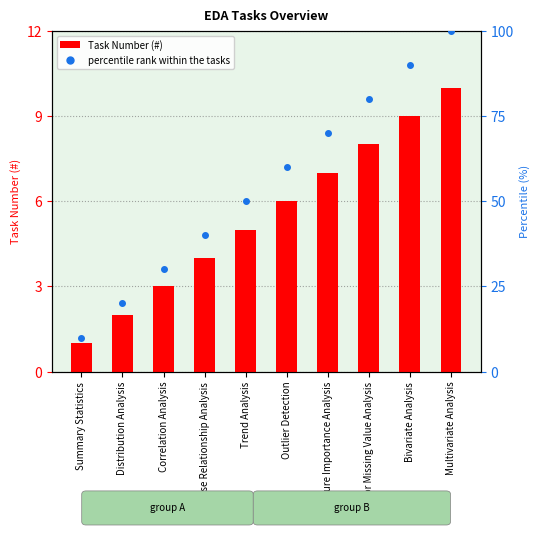

How many percentile rank within the tasks values are between 30 and 80?

6